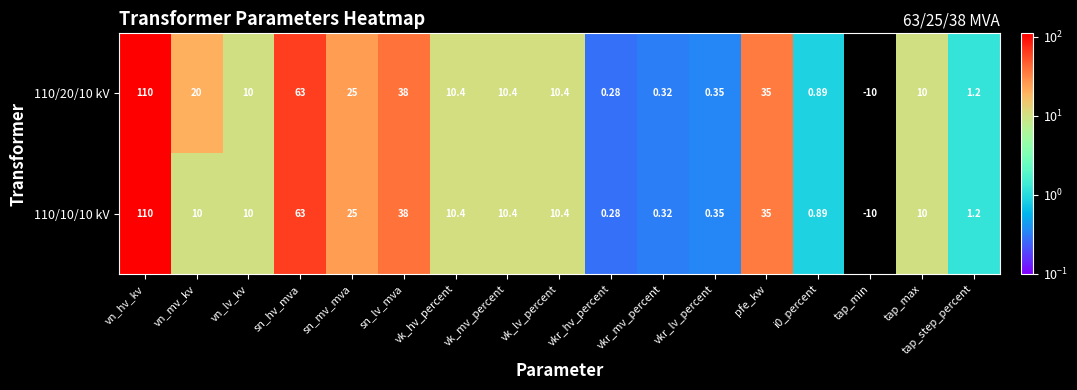

Is the value of 110/10/10 kV at tap_max greater than the value of 110/20/10 kV at i0_percent?

Yes